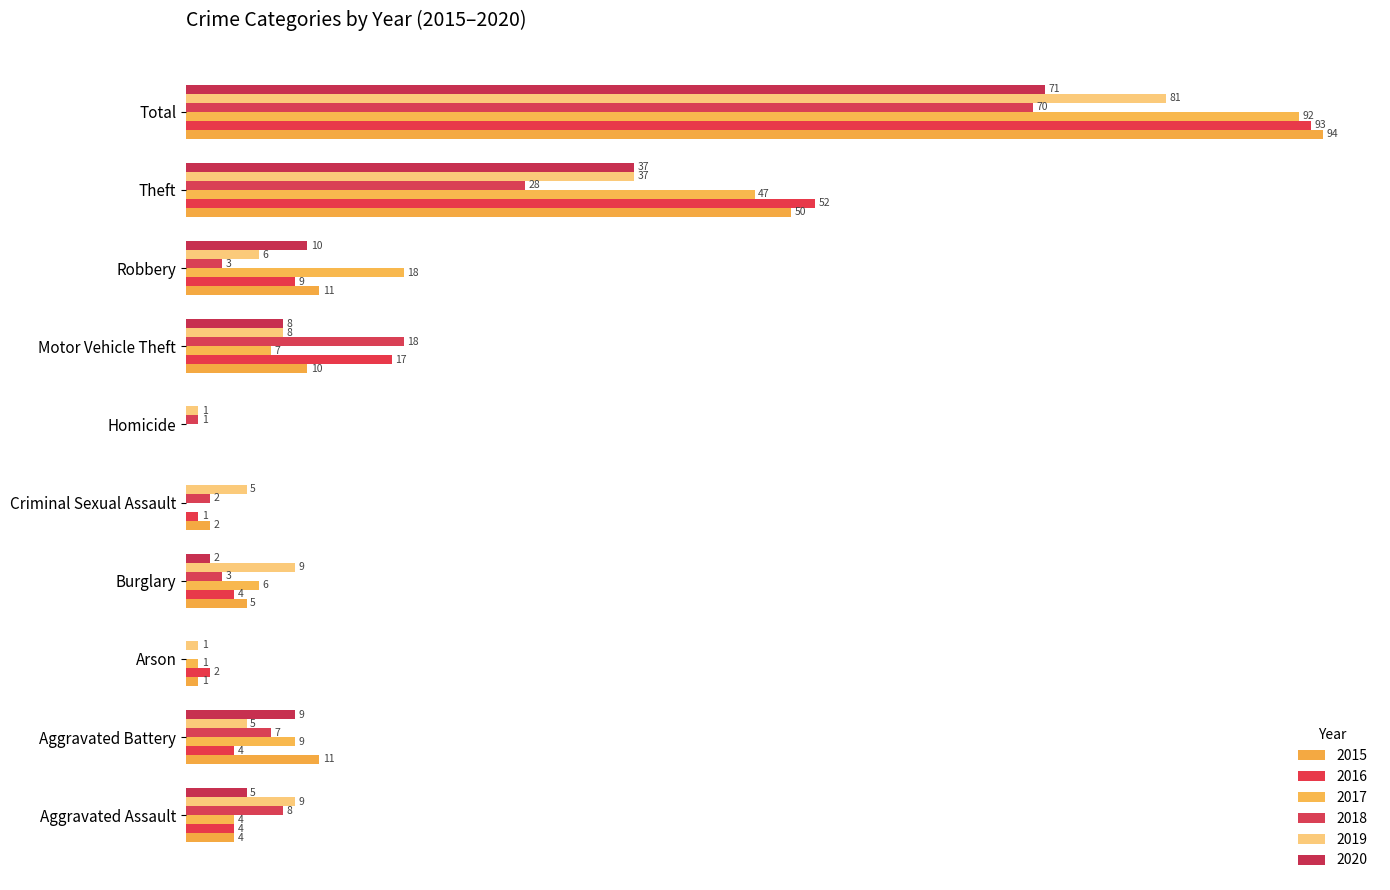

What is the difference between the 2015 values at Theft and Robbery?

39